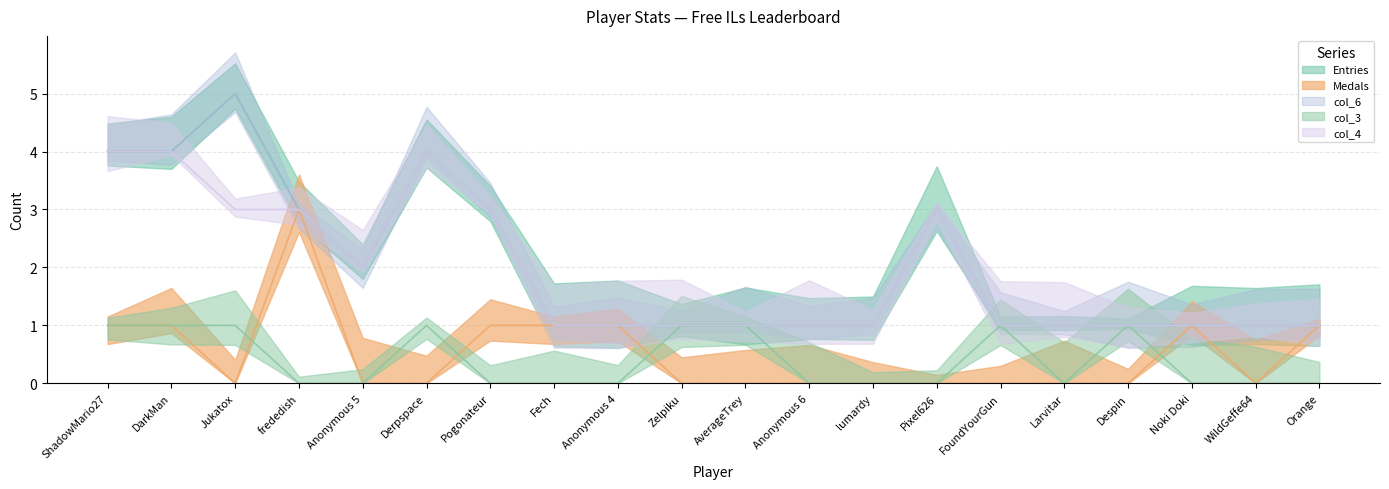

What is the maximum value shown in the chart?

5